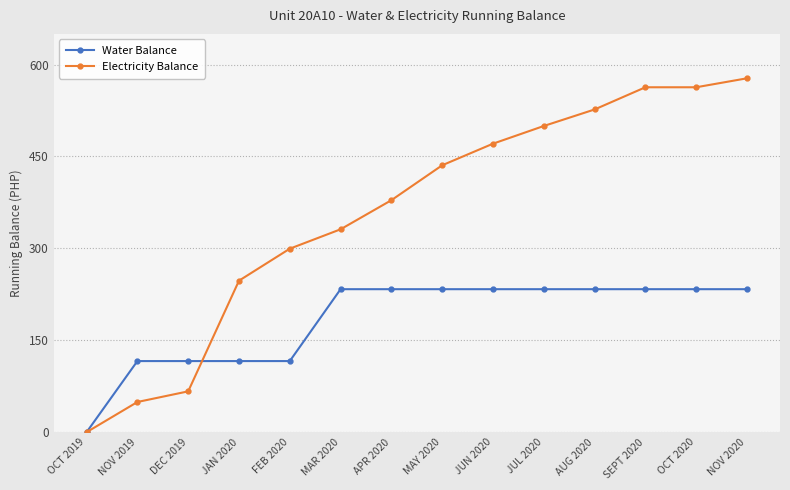

Rank the series by their maximum value, from highest to lowest.

Electricity Balance, Water Balance